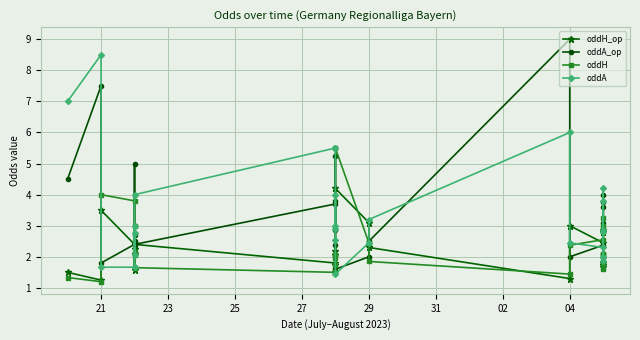

How many lines are shown in the chart?

4